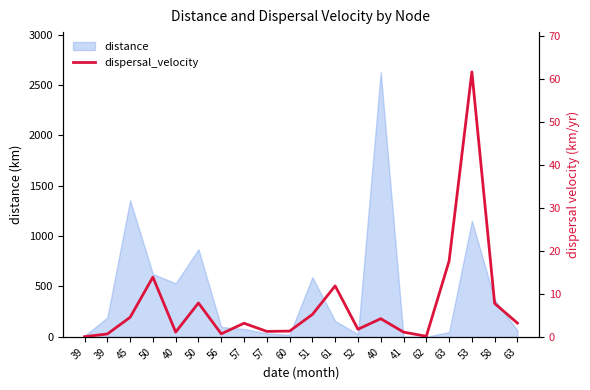

What is the change in value from 39 to 58?

+7.1